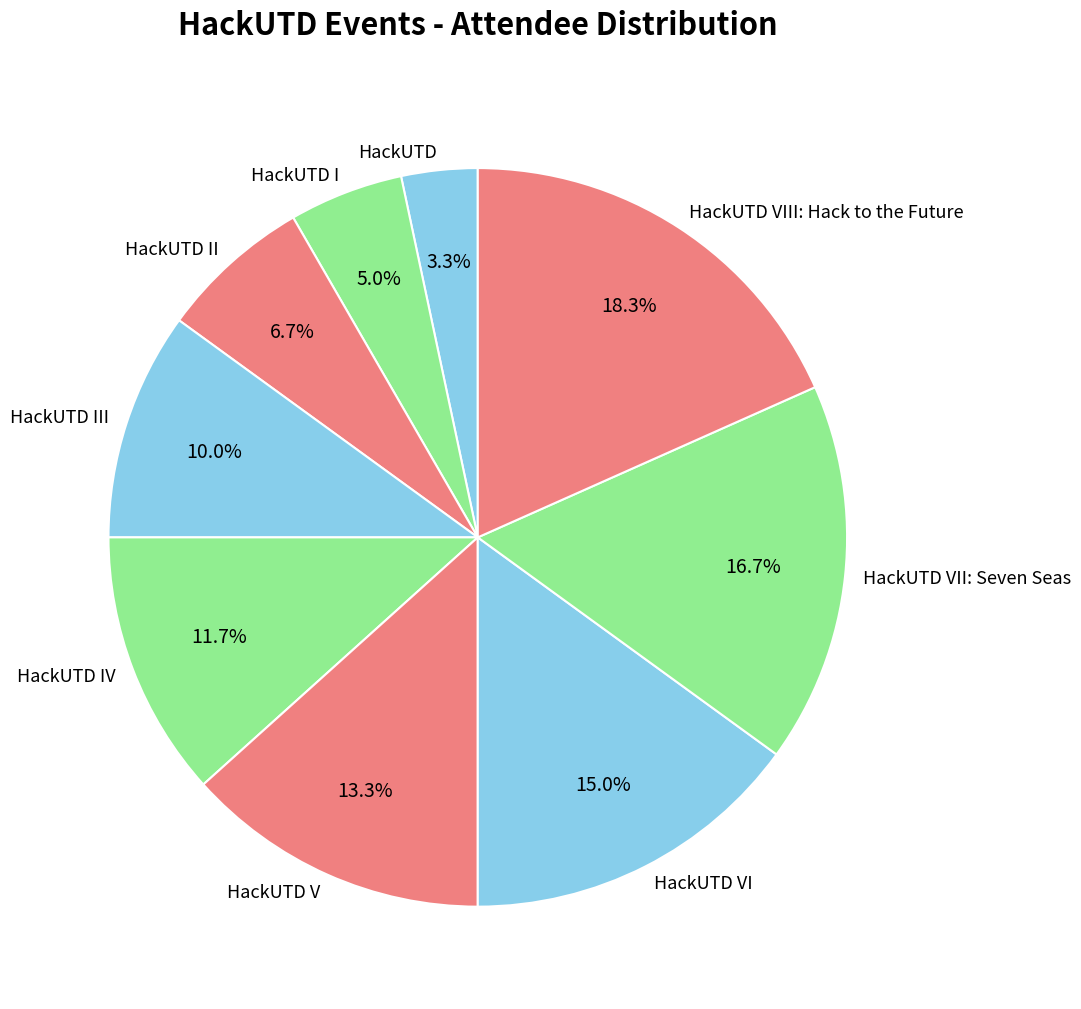

Does any single category account for the majority?

No